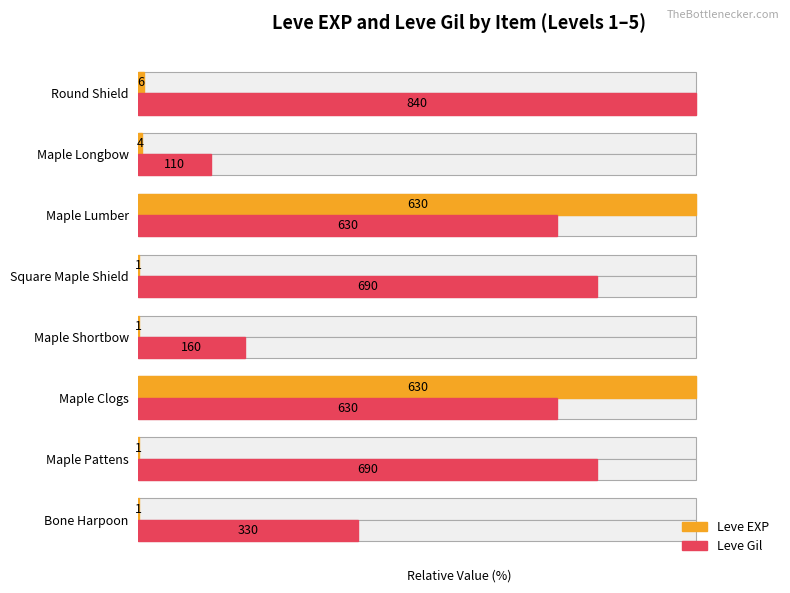

What are all the series names shown in the legend?

Leve EXP, Leve Gil